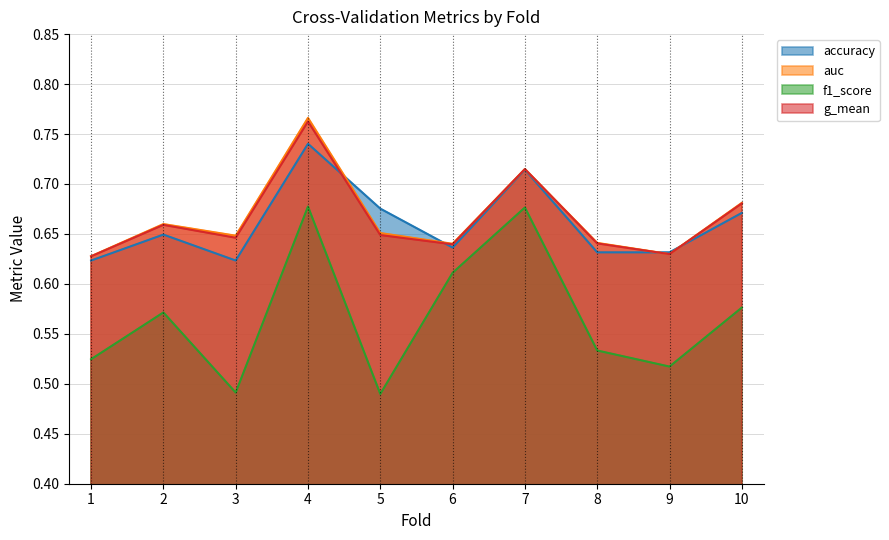

Which series changed the most between 3 and 6?

f1_score